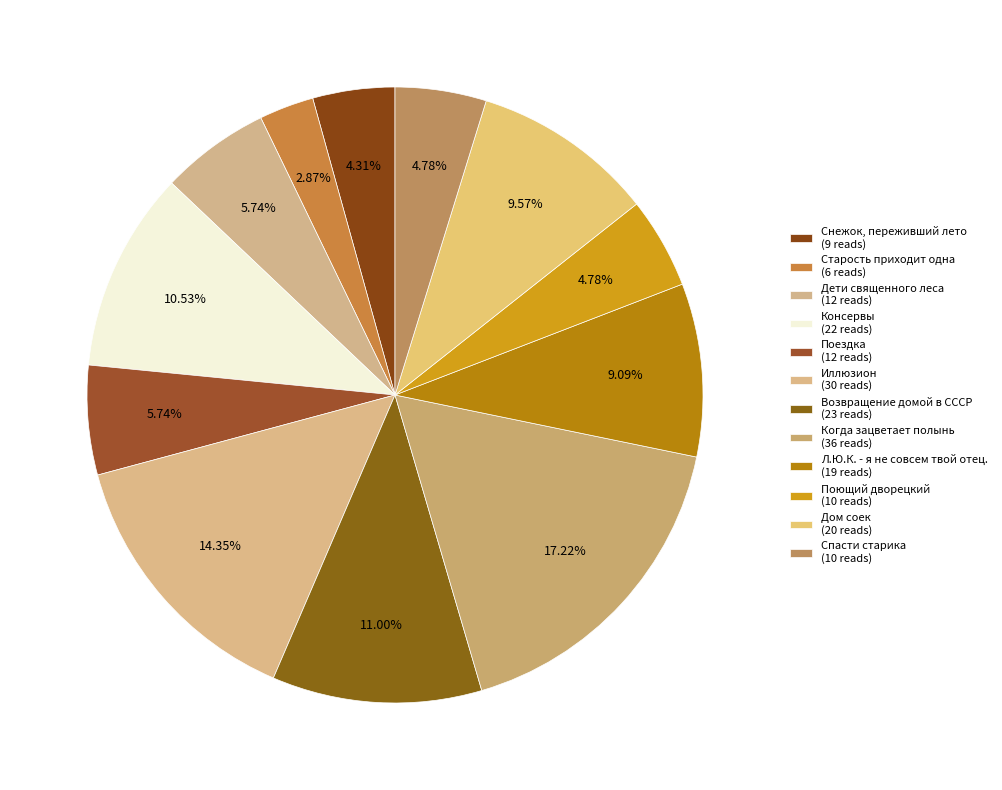

What is the change in value from Дом соек to Спасти старика?

-10